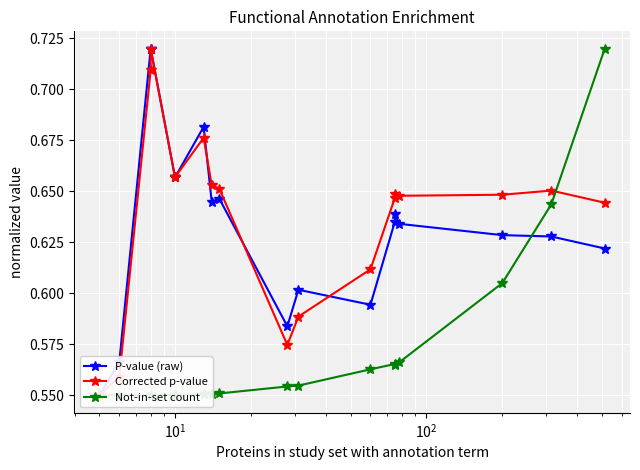

What is the sum of all P-value (raw) values?

11.4